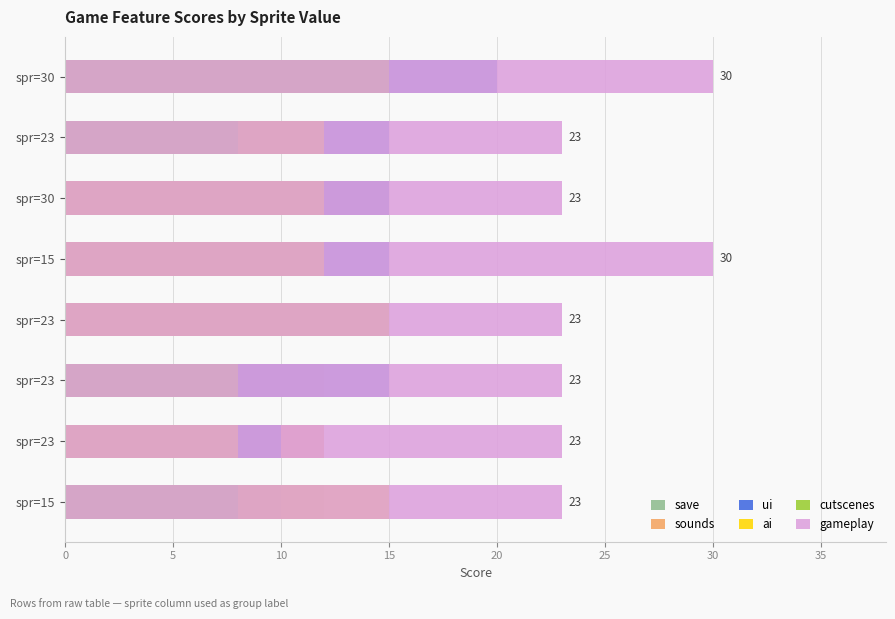

What is the maximum value shown in the chart?

30